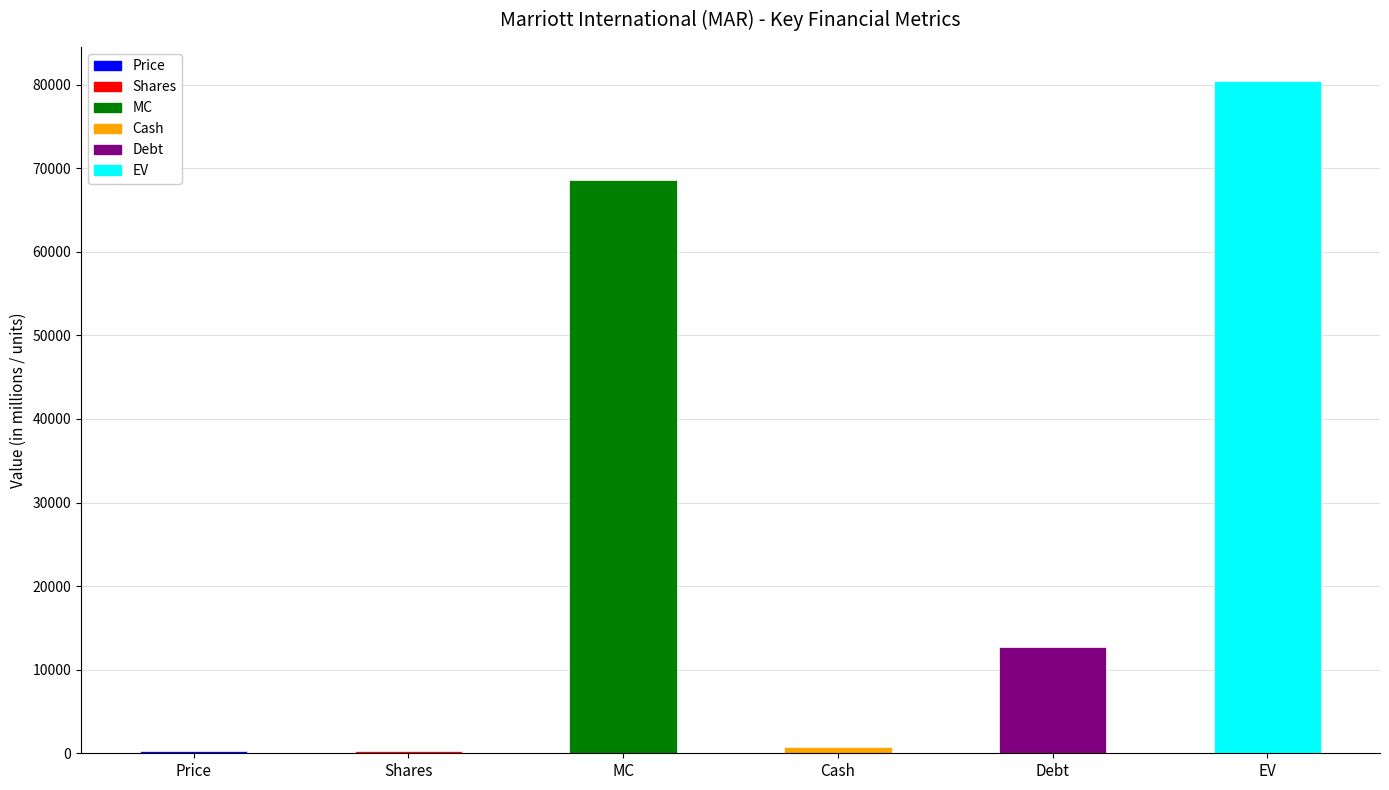

What is the sum of all values?

162940.4